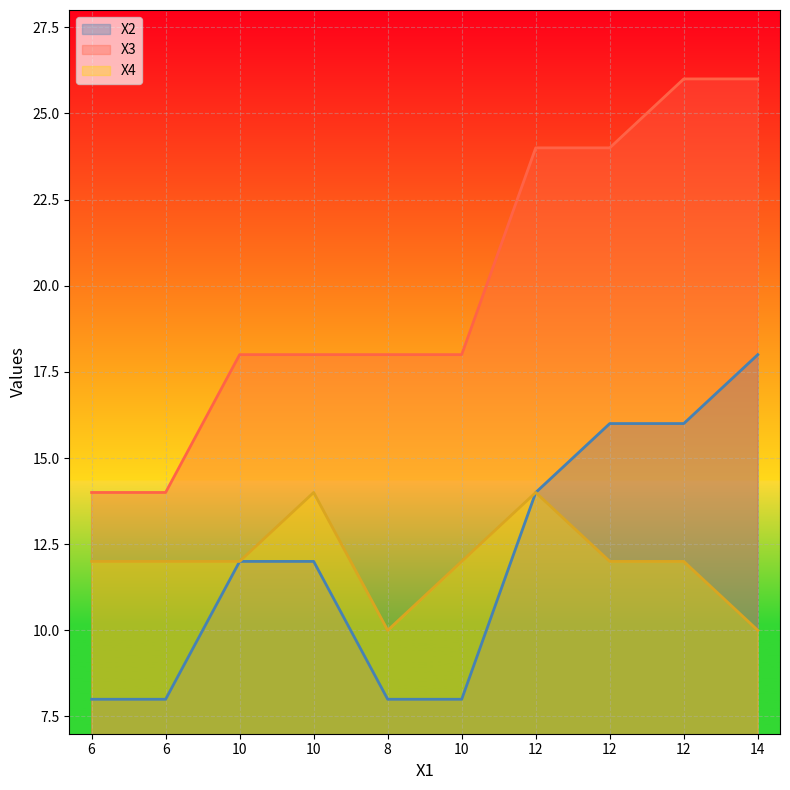

What is the label of the 6th point from the left?

10